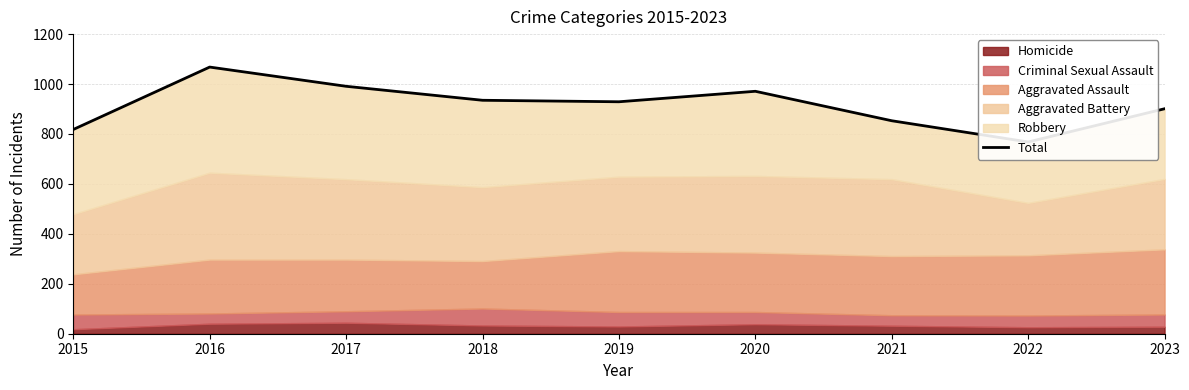

What is the approximate value at 2021, to the nearest 50?

850